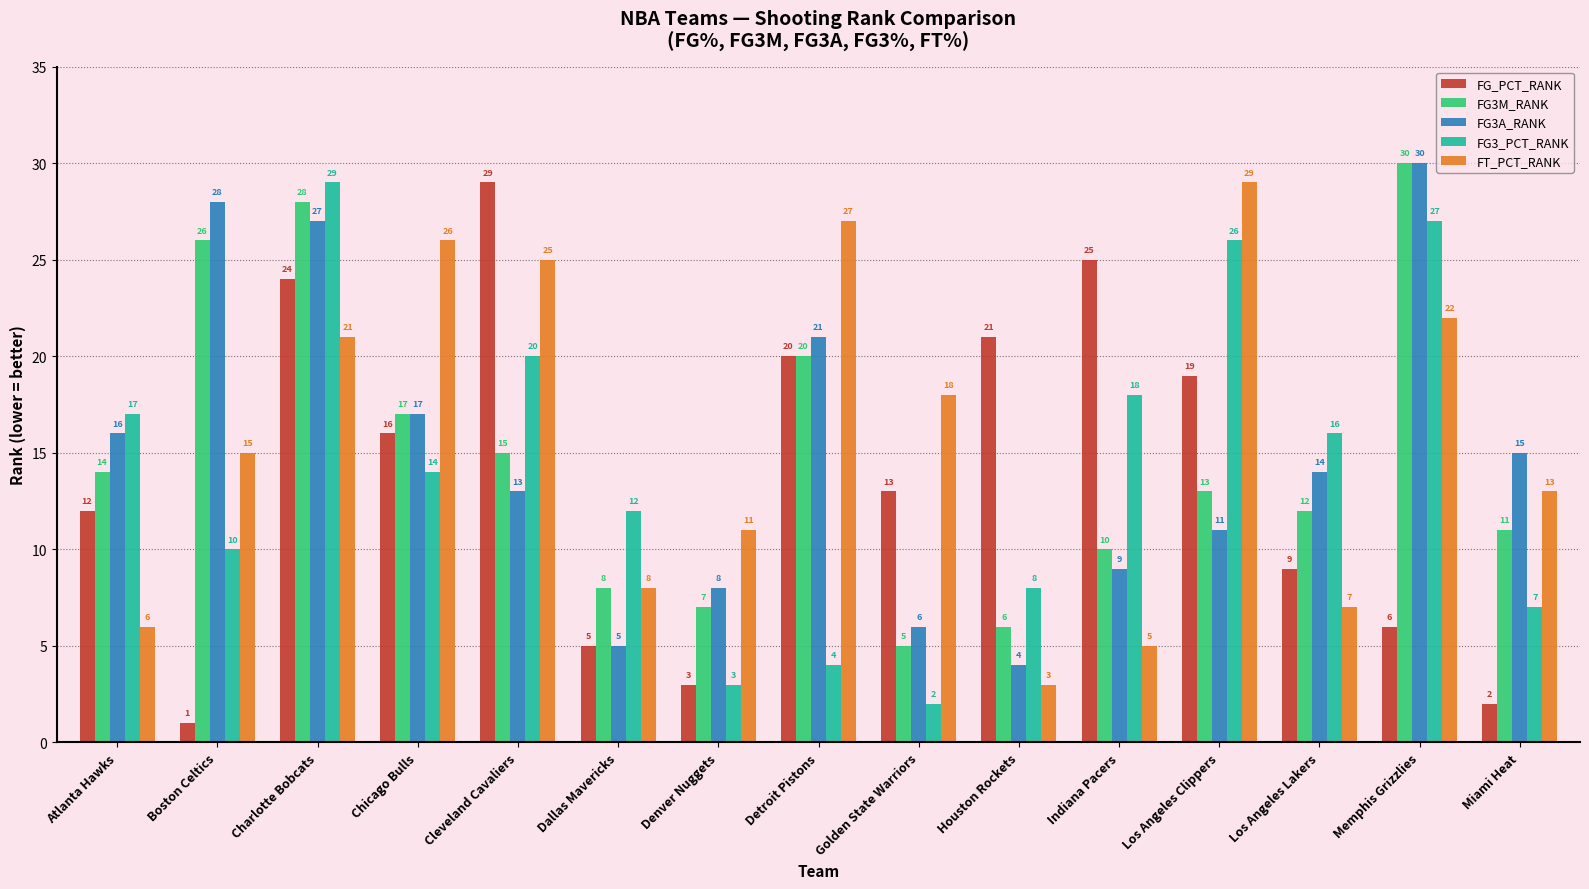

How many values in the FG3M_RANK series are below 13?

7